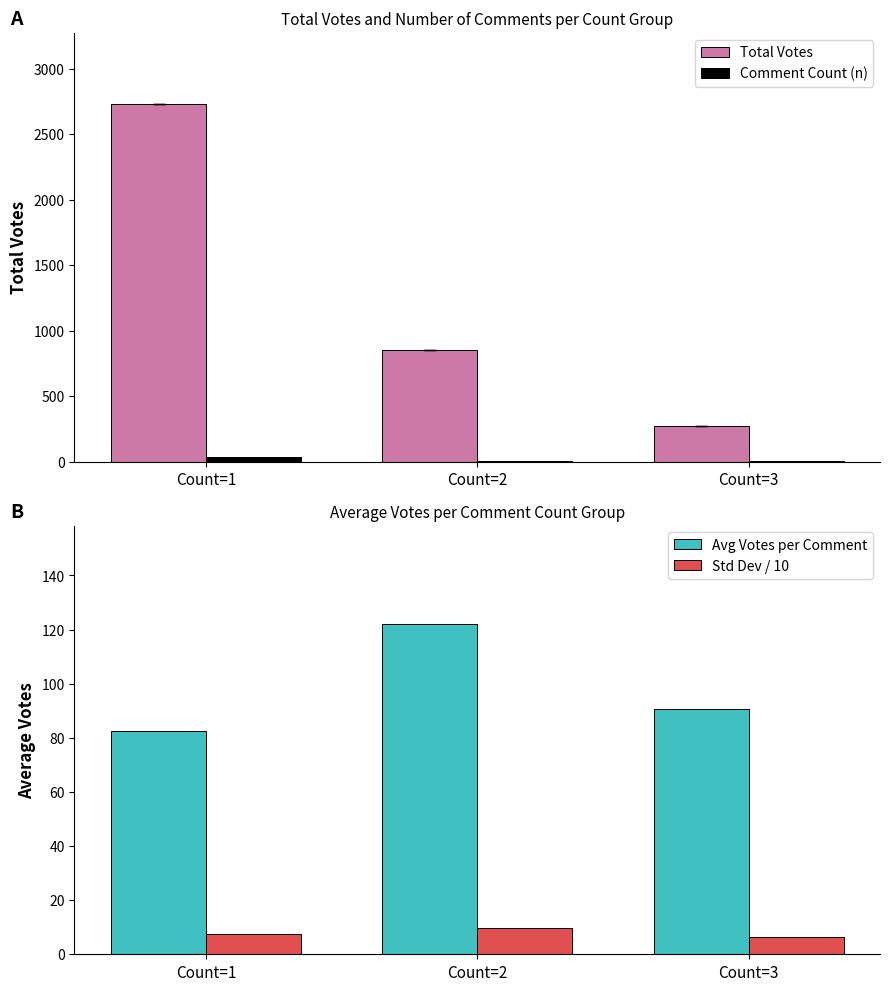

Count the number of categories in the chart.

3